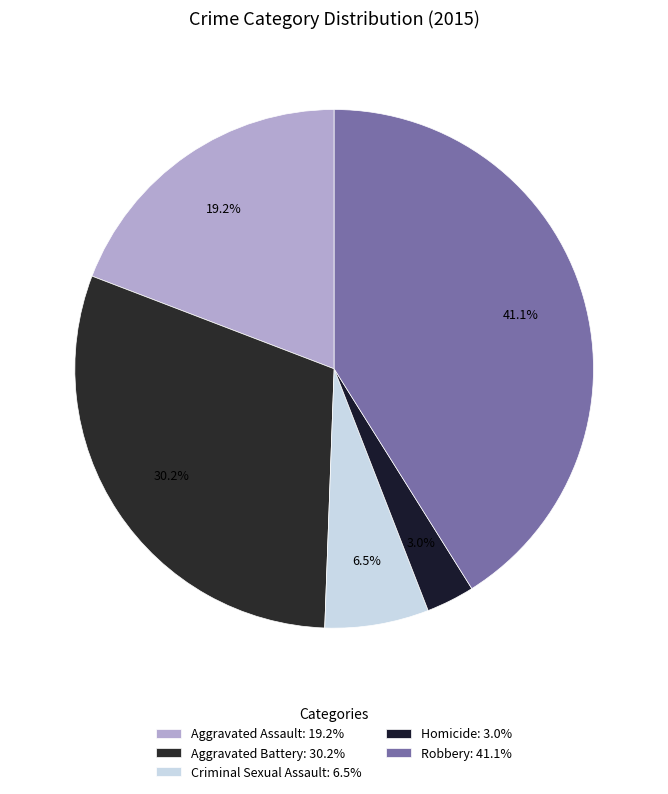

Is the sum of Homicide and Aggravated Battery greater than half?

No